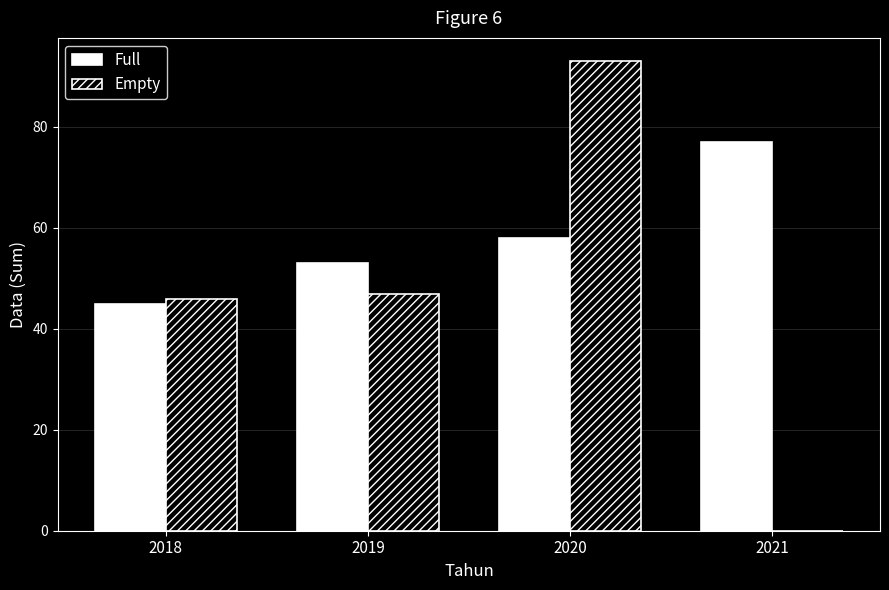

Count the number of categories in the chart.

4